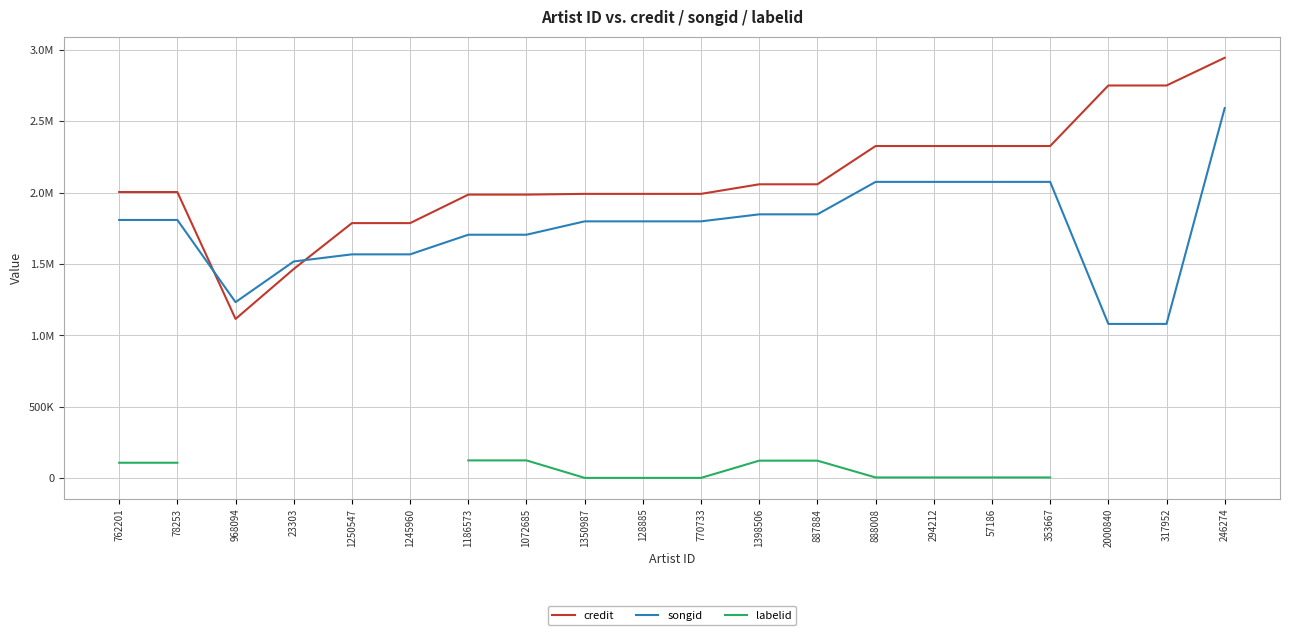

What value does the songid series have at 57186?

2075373.0